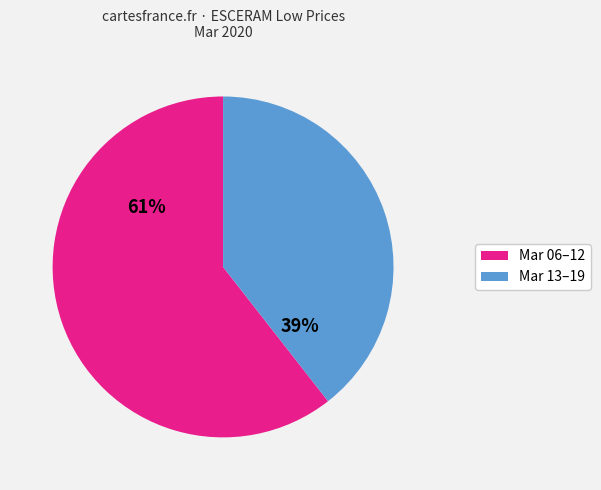

Does any single category account for the majority?

Yes